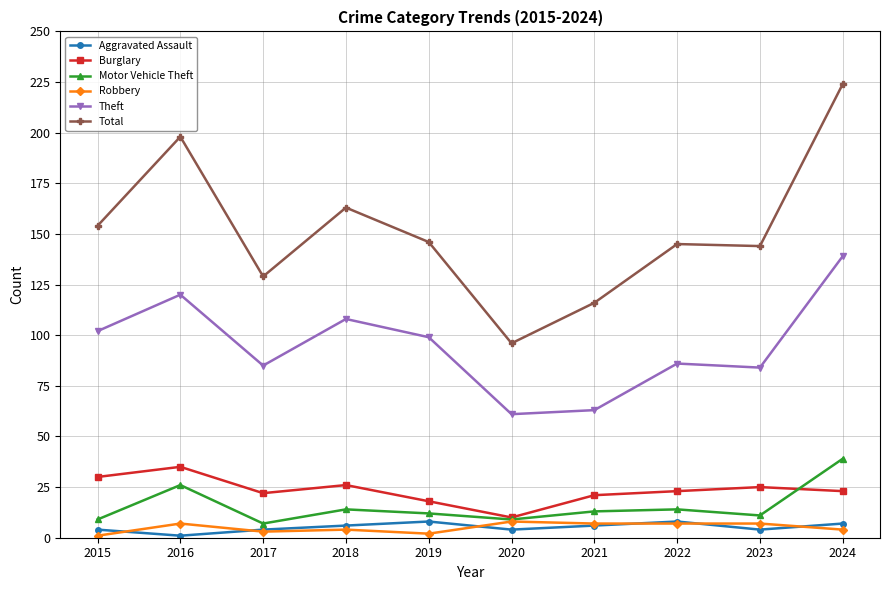

Count the number of categories in the chart.

10